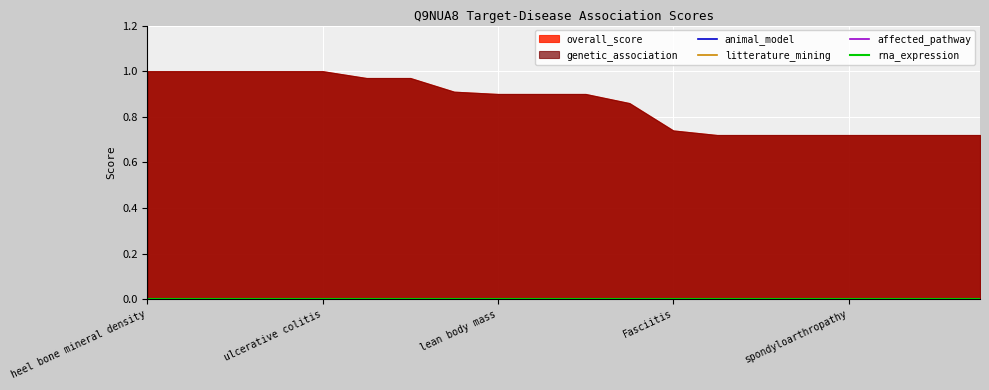

True or false: affected_pathway and animal_model cross at least once.

False